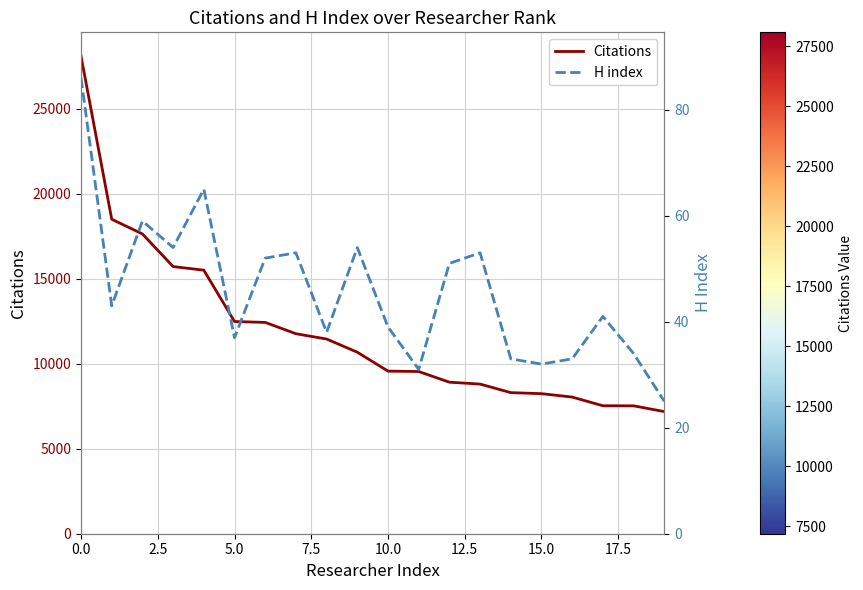

Which category has the lowest value in the H index series?

19